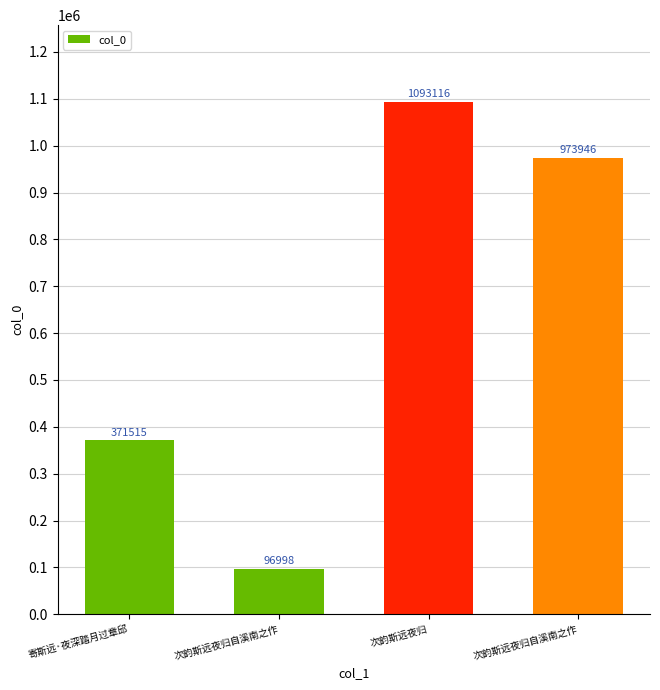

Count the number of categories in the chart.

4